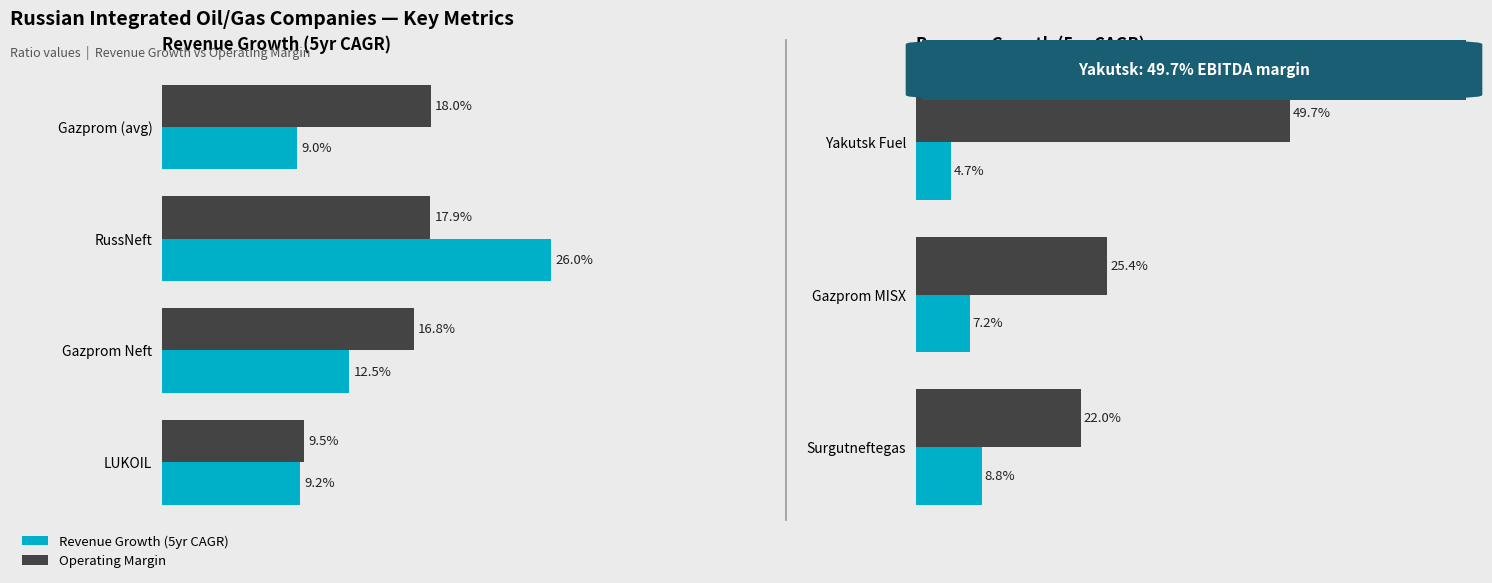

What is the value of the Operating Margin bar at the 3rd from the left?

0.2